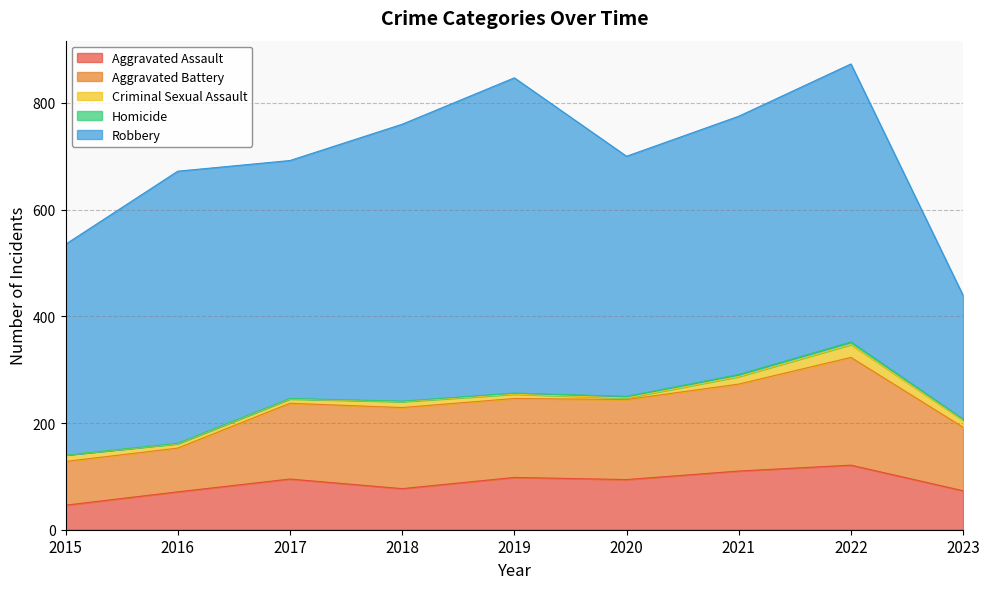

List the labels in order of Aggravated Battery value, largest first.

2022, 2021, 2018, 2020, 2019, 2017, 2023, 2015, 2016